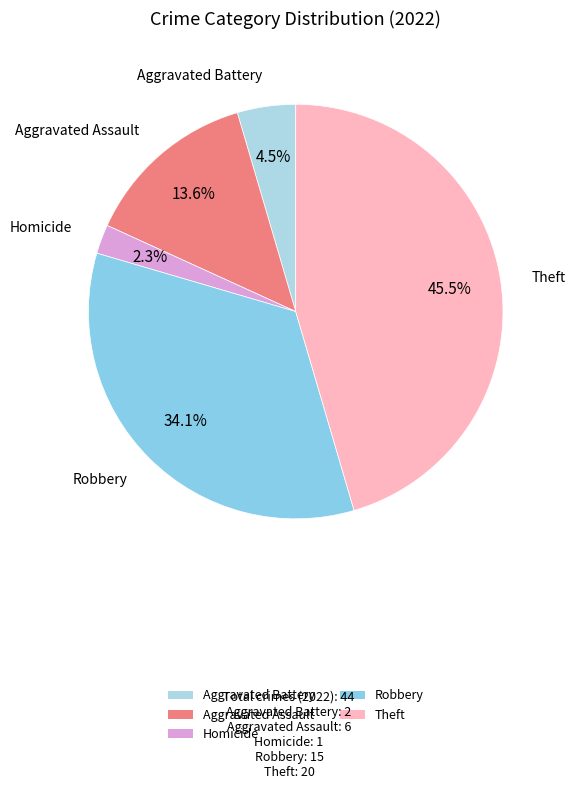

To the nearest percent, what is the difference between the largest and smallest slice percentages?

43%